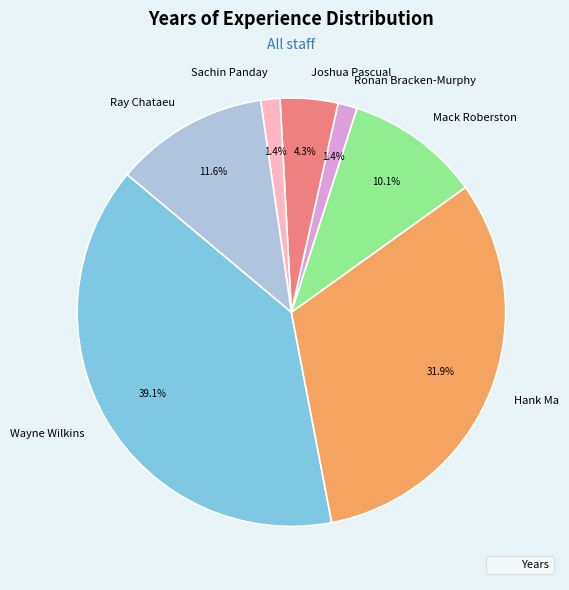

Which has a higher value, Joshua Pascual or Hank Ma?

Hank Ma